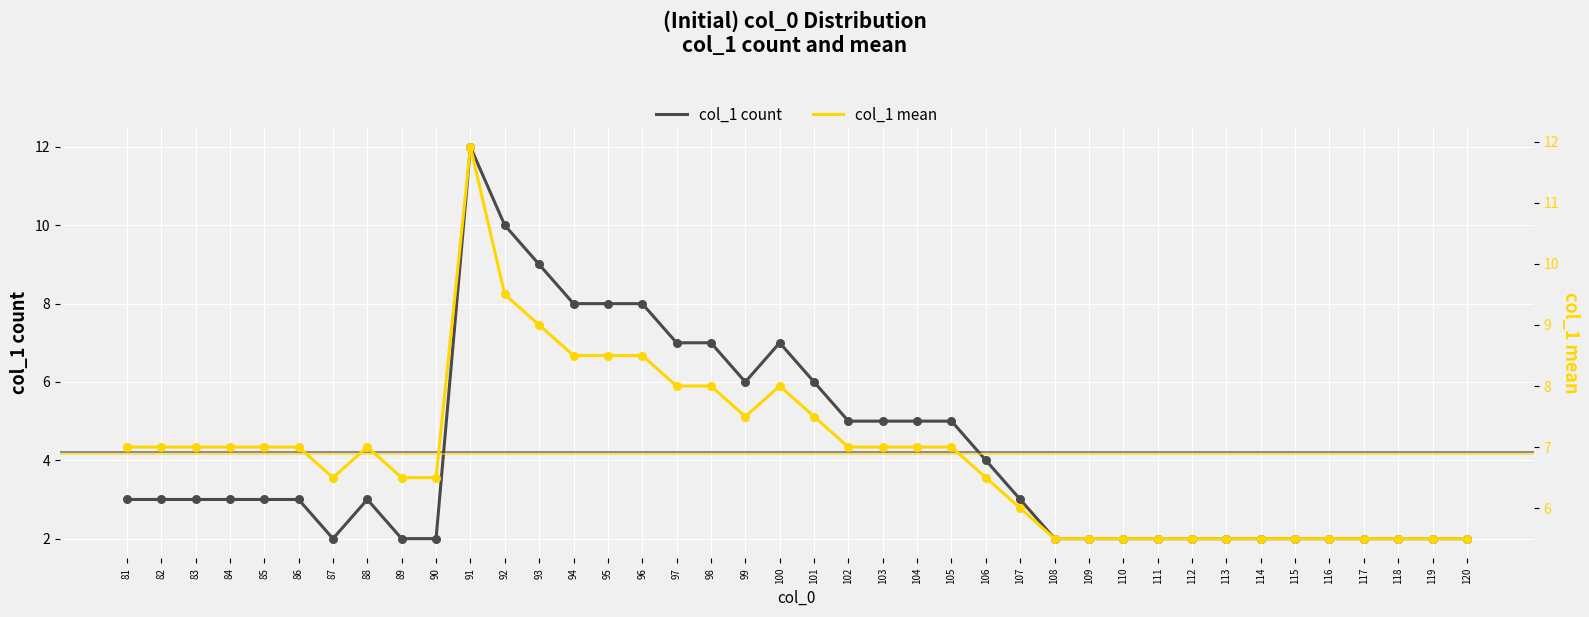

What are all the series names shown in the legend?

col_1 count, col_1 mean